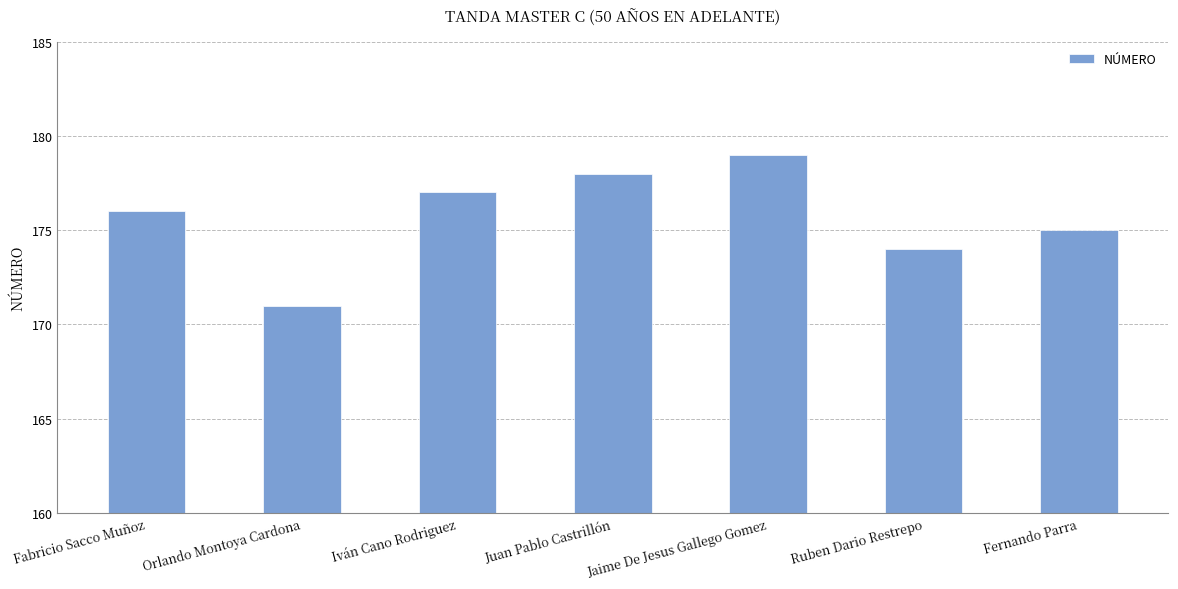

List the labels in order of value, largest first.

Jaime De Jesus Gallego Gomez, Juan Pablo Castrillón, Iván Cano Rodriguez, Fabricio Sacco Muñoz, Fernando Parra, Ruben Dario Restrepo, Orlando Montoya Cardona